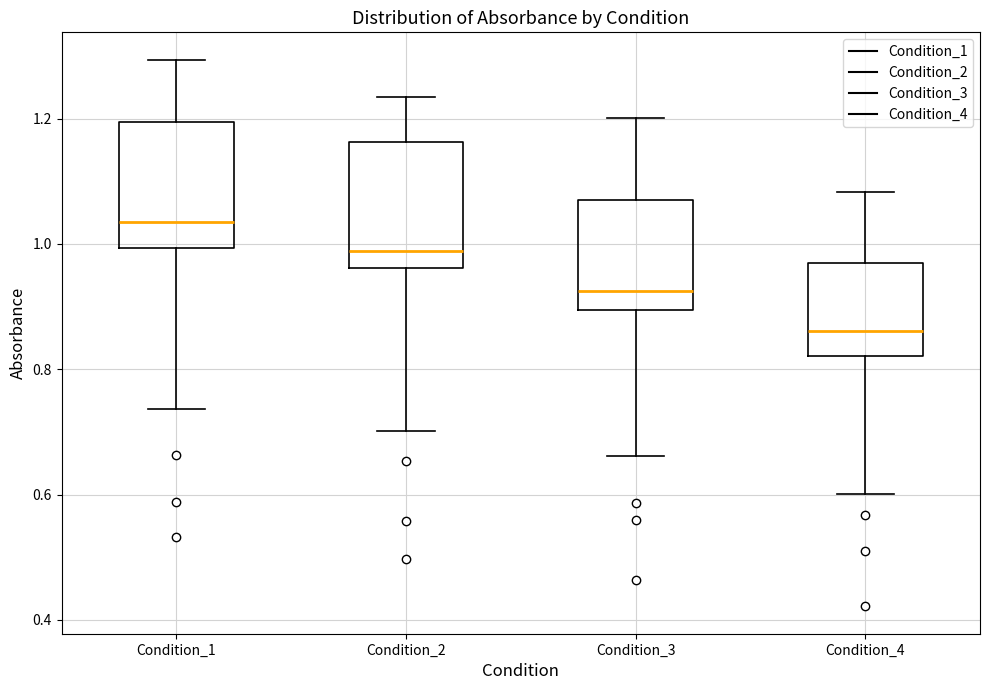

Reading left to right, read every box against the y-axis: the position of its median line, the range the box covers, and the ends of its whiskers. The values are not printed on the chart, so give them approximately, as read against the axis.

Condition_1: median 1.04, box 1.00 to 1.20, whiskers 0.74 to 1.30
Condition_2: median 0.98, box 0.96 to 1.16, whiskers 0.70 to 1.24
Condition_3: median 0.92, box 0.90 to 1.06, whiskers 0.66 to 1.20
Condition_4: median 0.86, box 0.82 to 0.96, whiskers 0.60 to 1.08